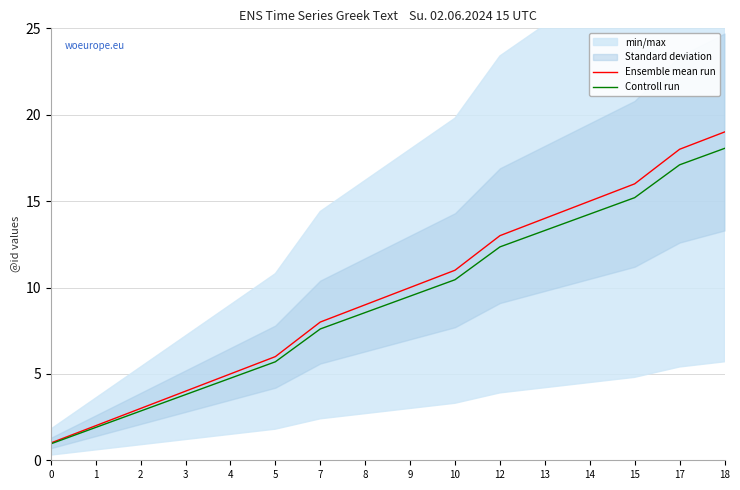

What is the average value of the Ensemble mean run series?

9.6